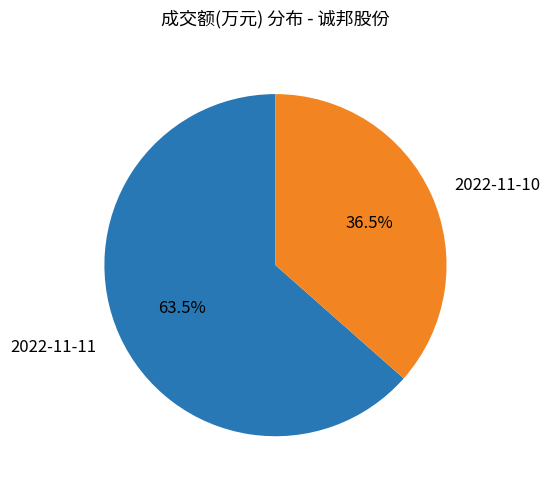

Between 2022-11-11 and 2022-11-10, which is larger?

2022-11-11